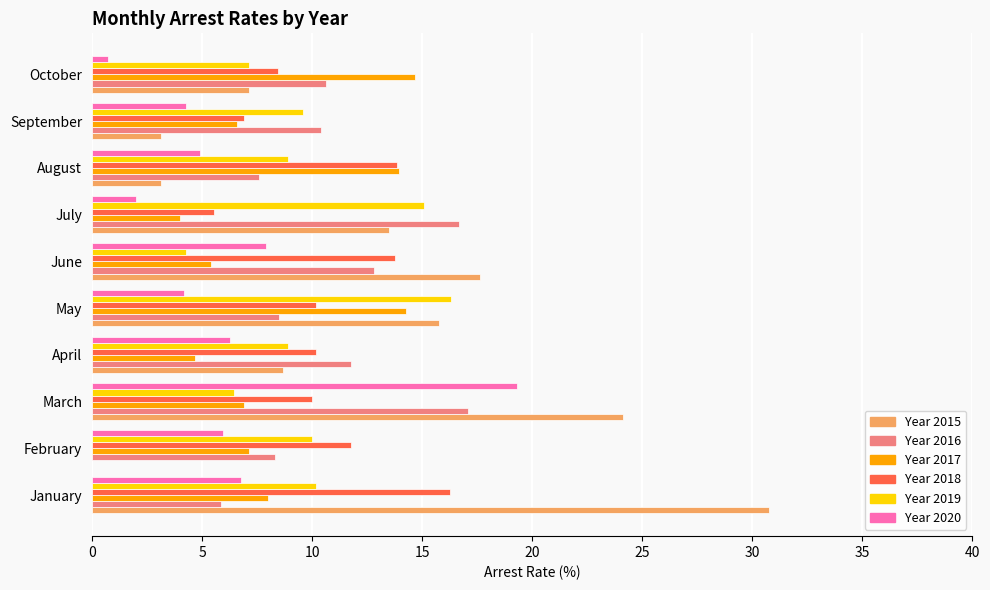

What is the greatest value displayed?

30.8